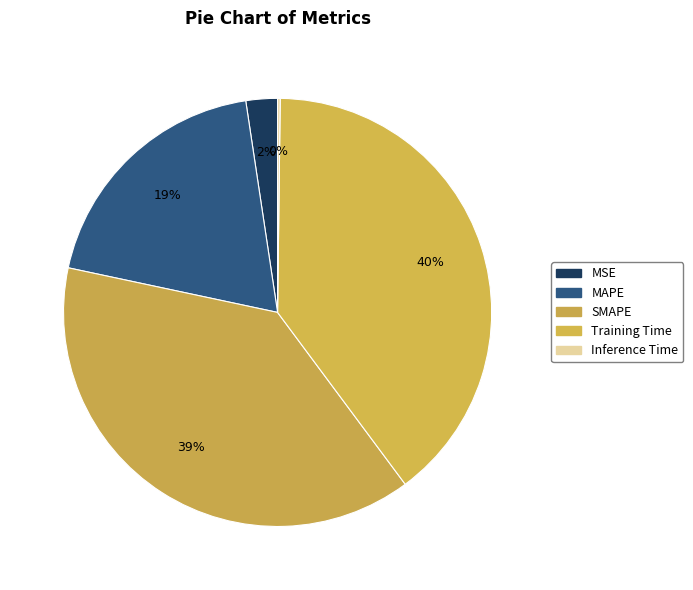

How many slices are in this pie chart?

5